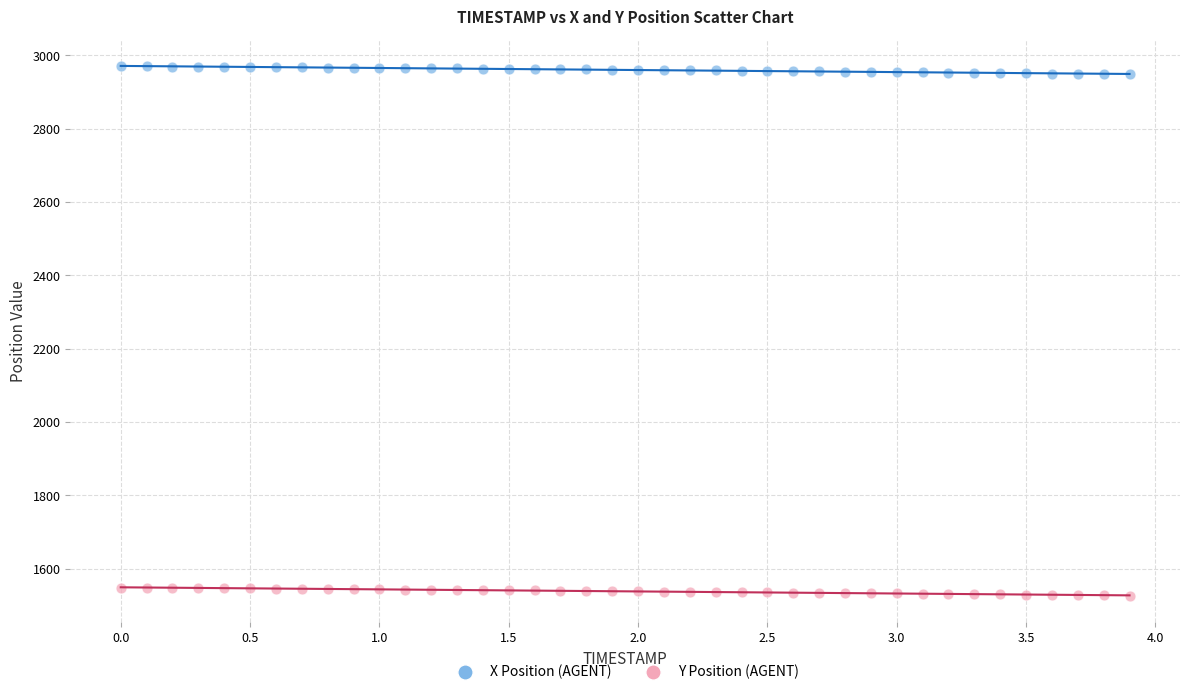

Which series contains the highest Y value?

X Position (AGENT)